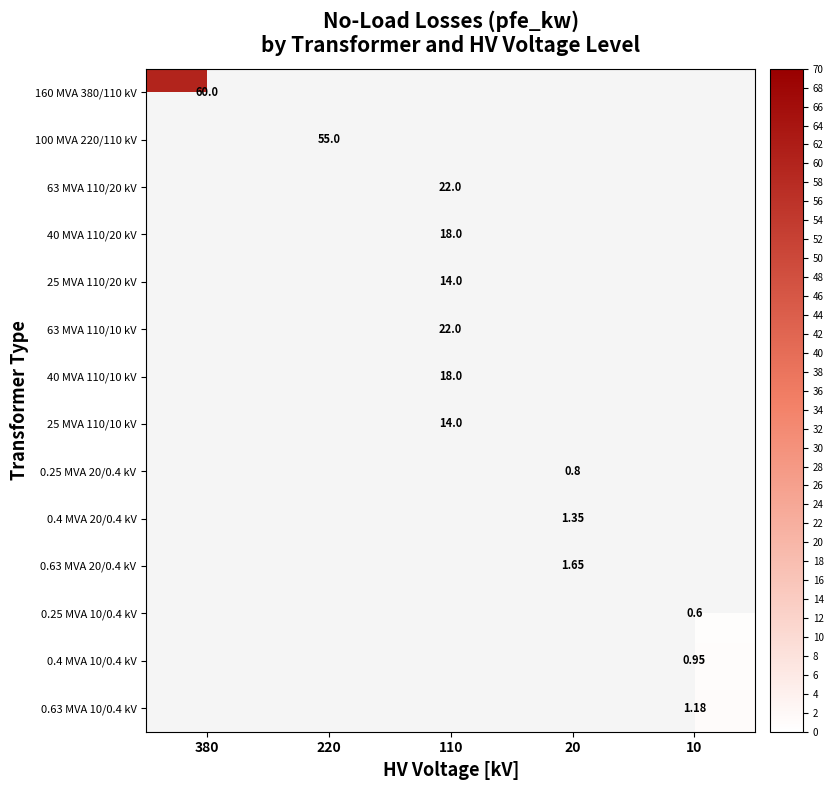

What is the smallest value displayed?

0.6